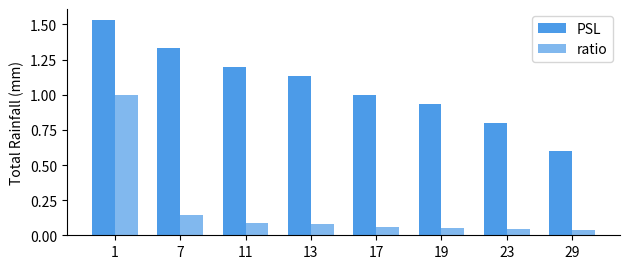

Between 1 and 7, which is larger?

1